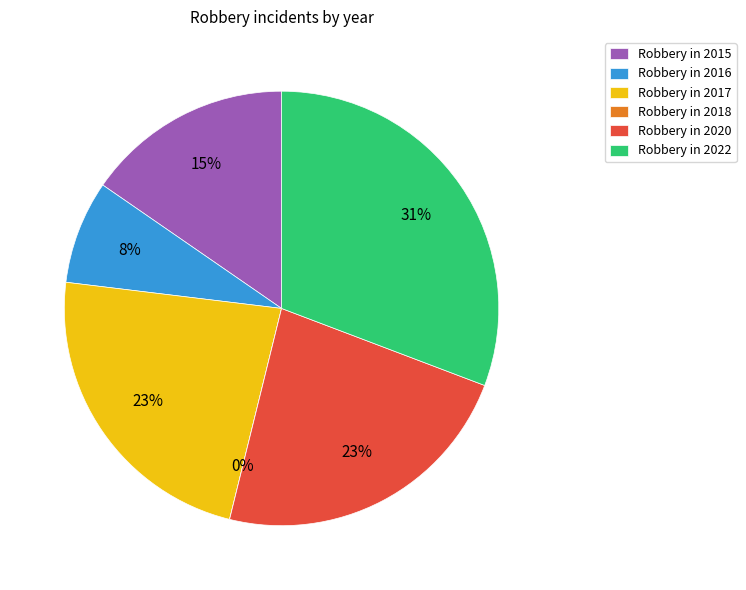

Which has a higher value, 2015 or 2017?

2017